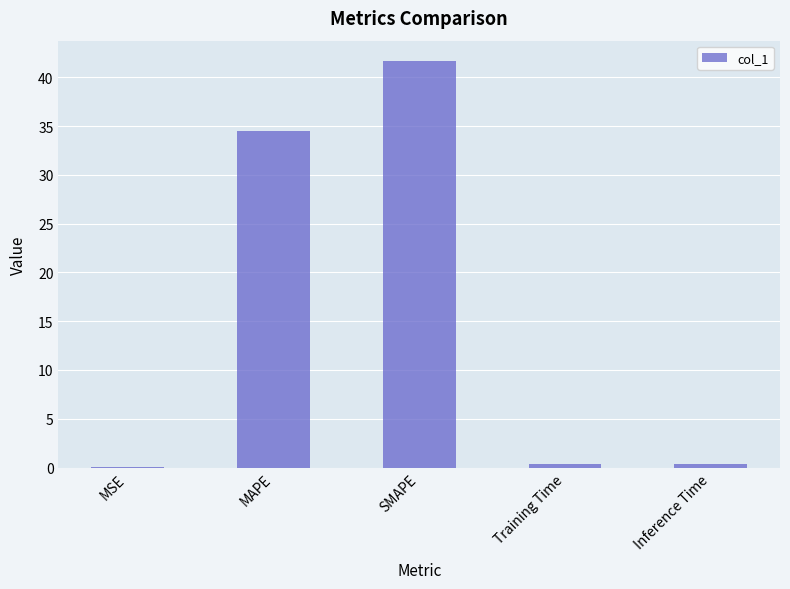

Is it true that the value at Inference Time is 0.4?

True